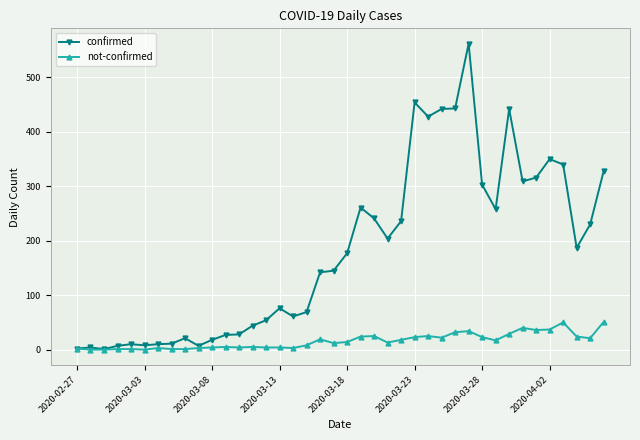

True or false: confirmed has more than 2 points higher than both neighbors.

True